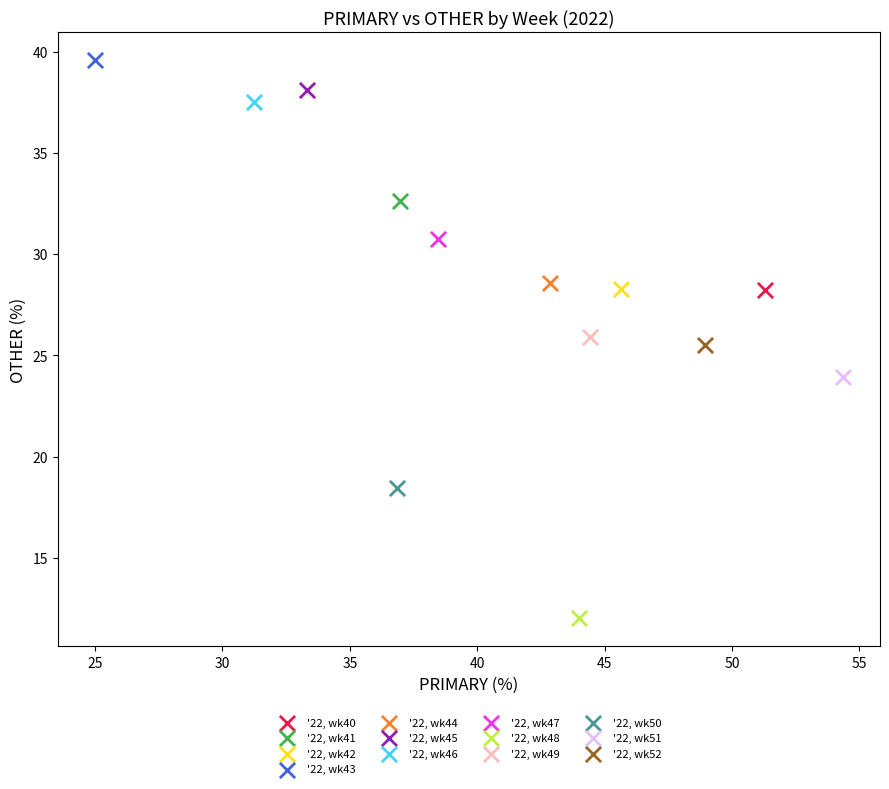

Which series reaches the maximum Y coordinate?

'22, wk43